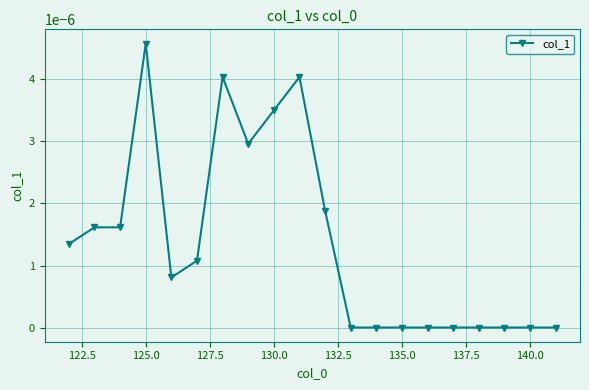

True or false: there are more than 0 points higher than both neighbors.

True